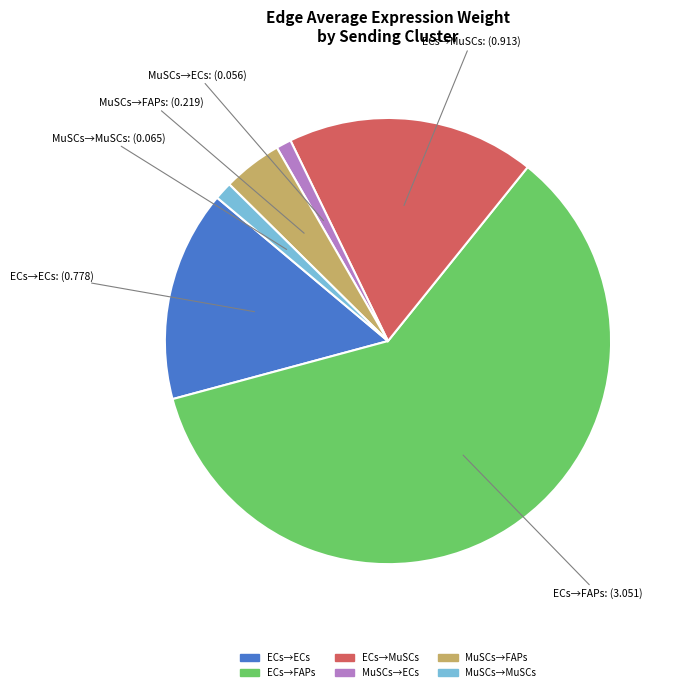

Does any single category account for the majority?

Yes